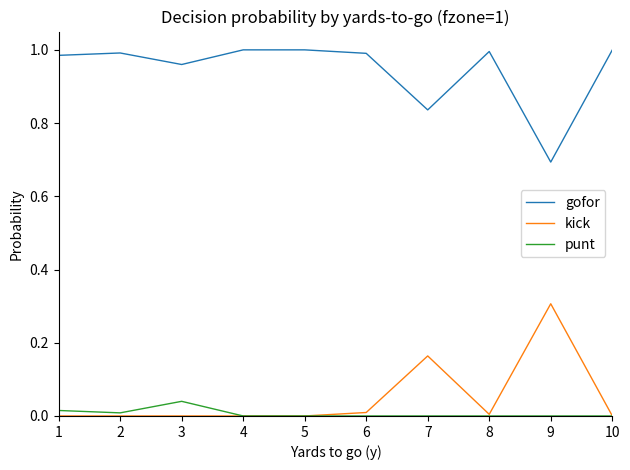

Which series has the largest total across all categories?

gofor